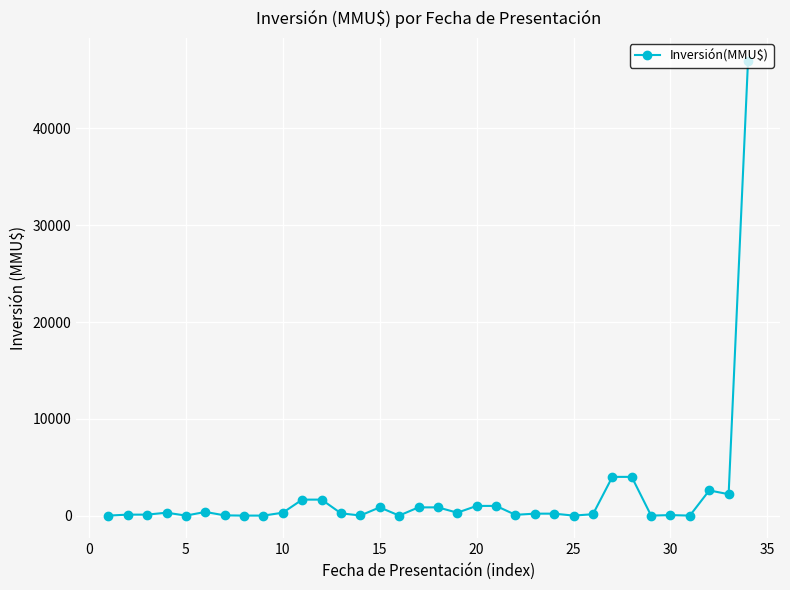

What is the maximum value shown in the chart?

47000